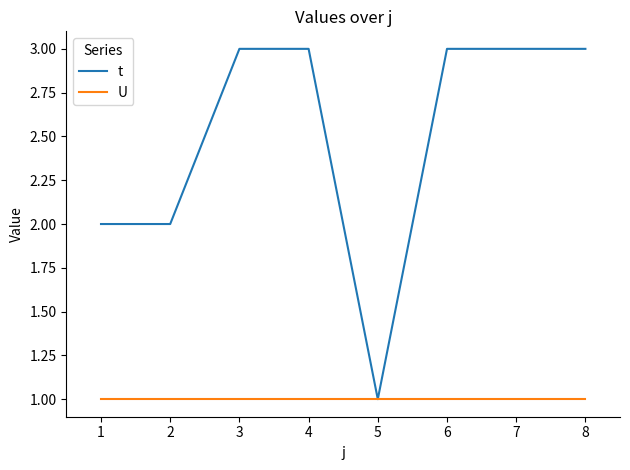

Is it true that t equals 5 at 6?

False